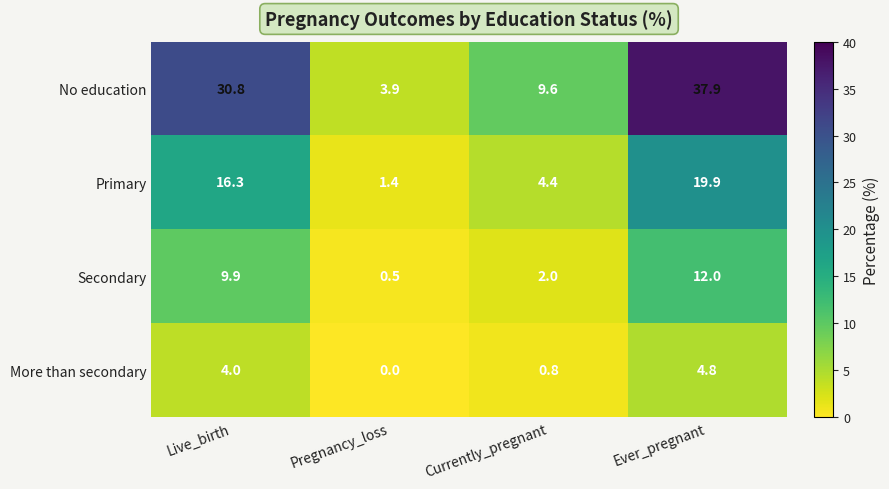

Reading left to right, extract all data points from this chart.

No education: Live_birth=30.8	Pregnancy_loss=3.9	Currently_pregnant=9.6	Ever_pregnant=37.9
Primary: Live_birth=16.3	Pregnancy_loss=1.4	Currently_pregnant=4.4	Ever_pregnant=19.9
Secondary: Live_birth=9.9	Pregnancy_loss=0.5	Currently_pregnant=2.0	Ever_pregnant=12.0
More than secondary: Live_birth=4.0	Pregnancy_loss=0.0	Currently_pregnant=0.8	Ever_pregnant=4.8